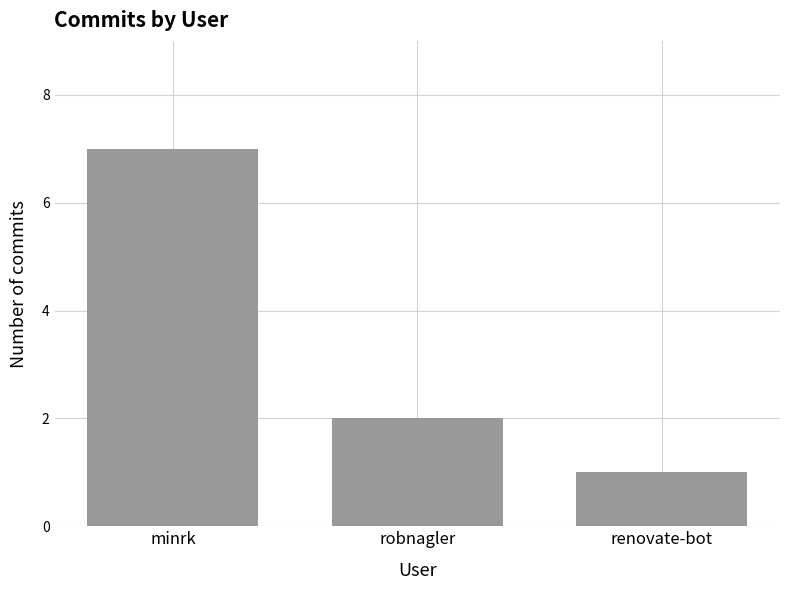

Approximately how many times larger is the value at renovate-bot compared to minrk?

0.1